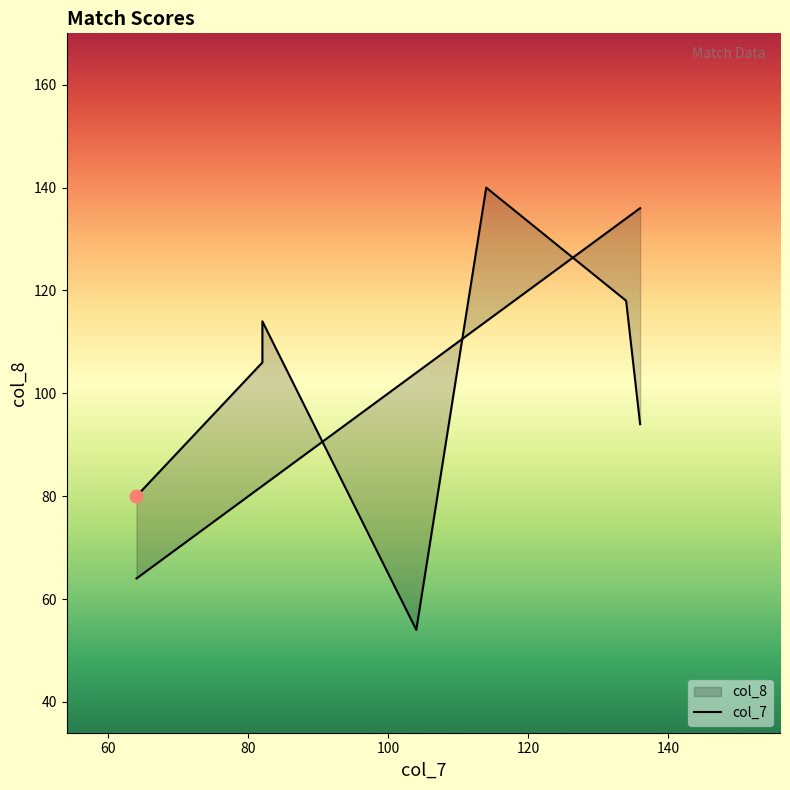

Is the value of col_8 at f1m1 greater than the value of col_7 at sf1m3?

No